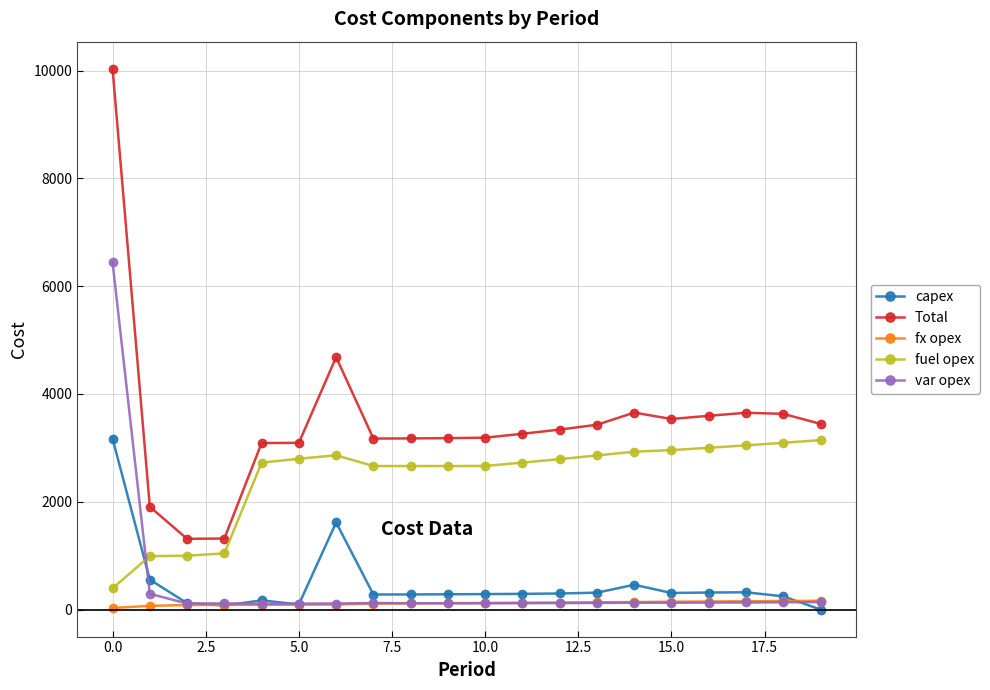

What is the greatest value displayed?

10035